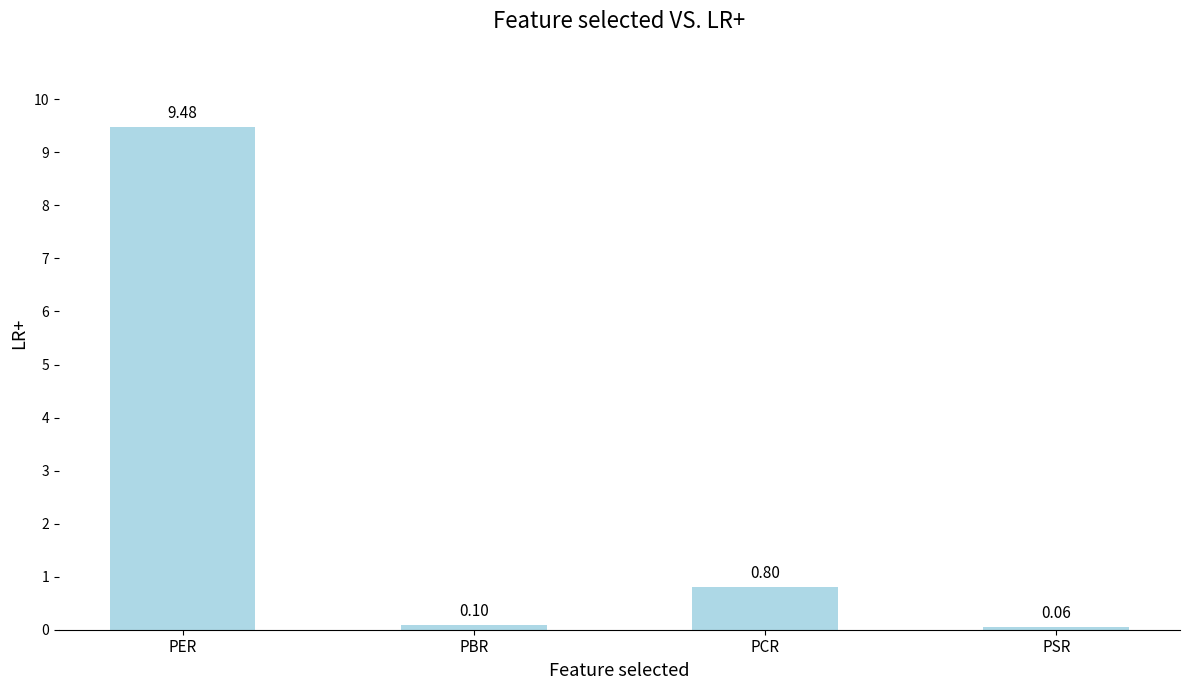

What is the smallest value displayed?

0.1